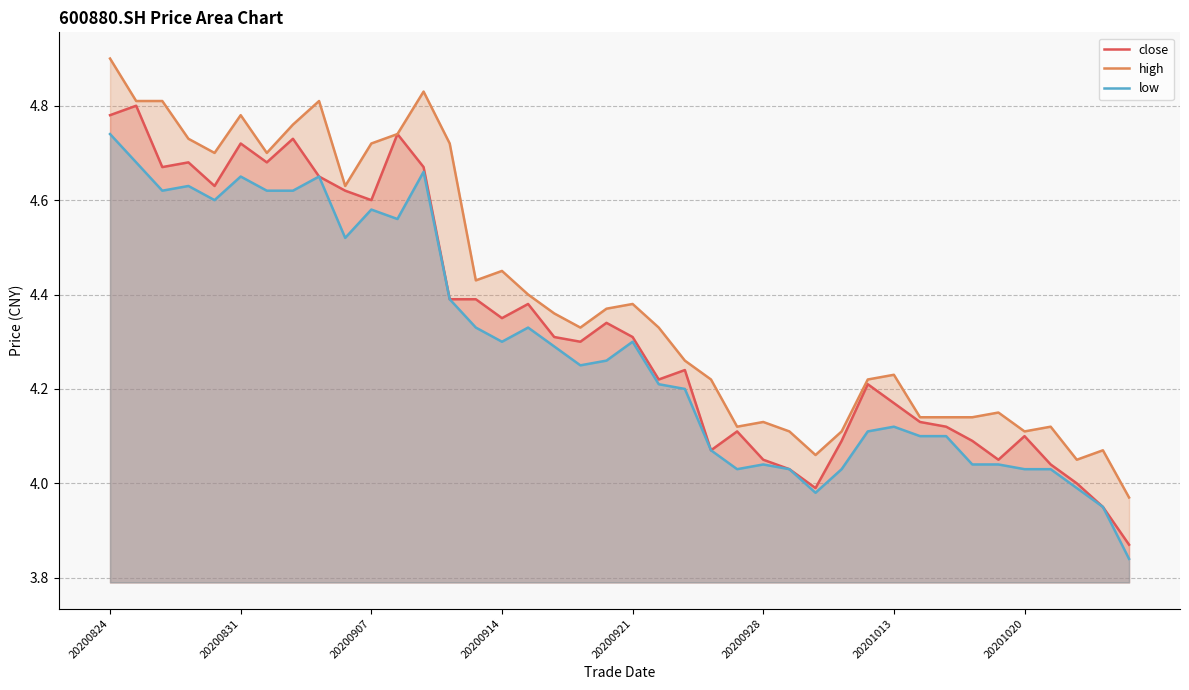

What is the difference between the second highest and minimum values in the high series?

0.9